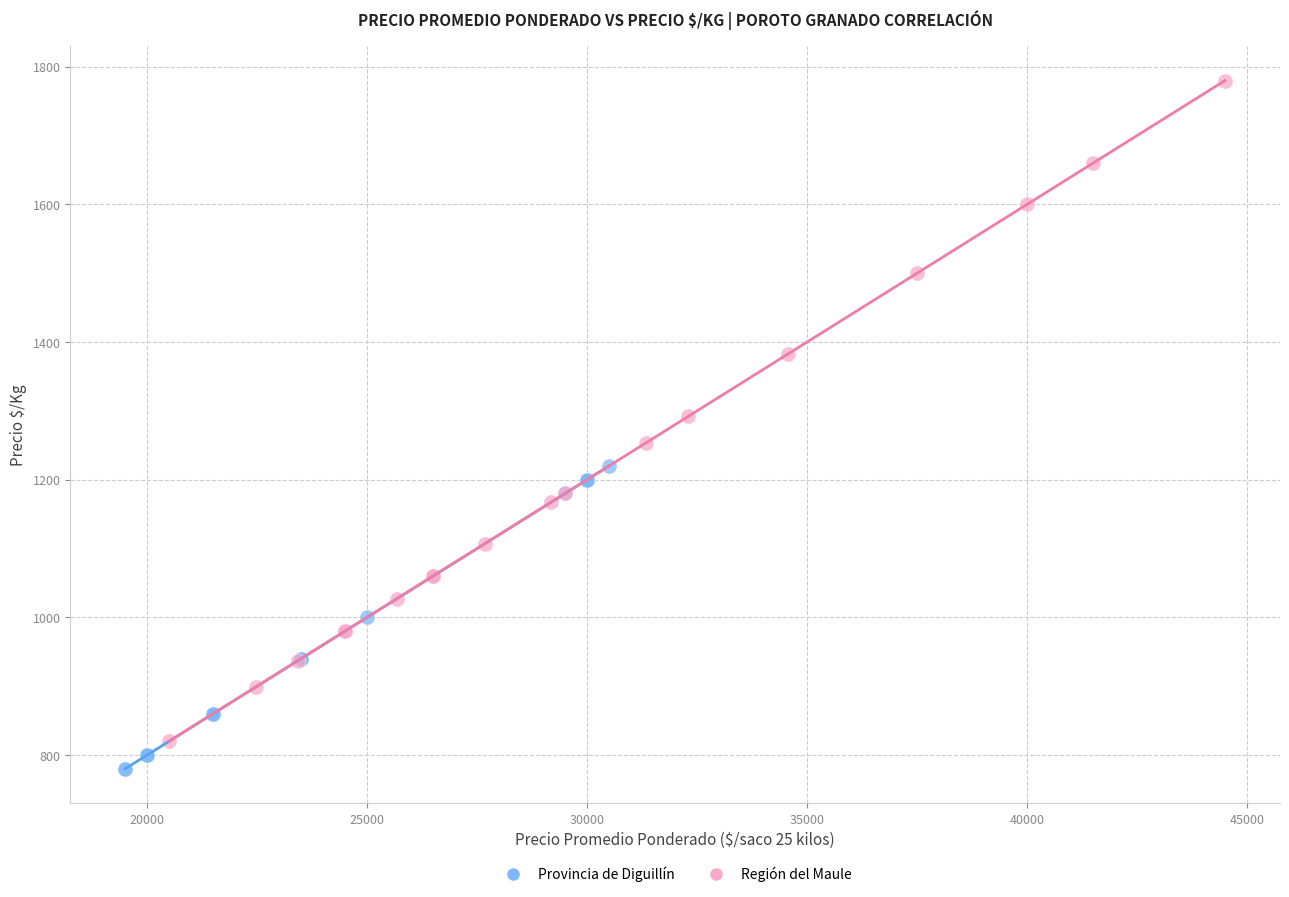

Which series reaches the maximum Y coordinate?

Región del Maule